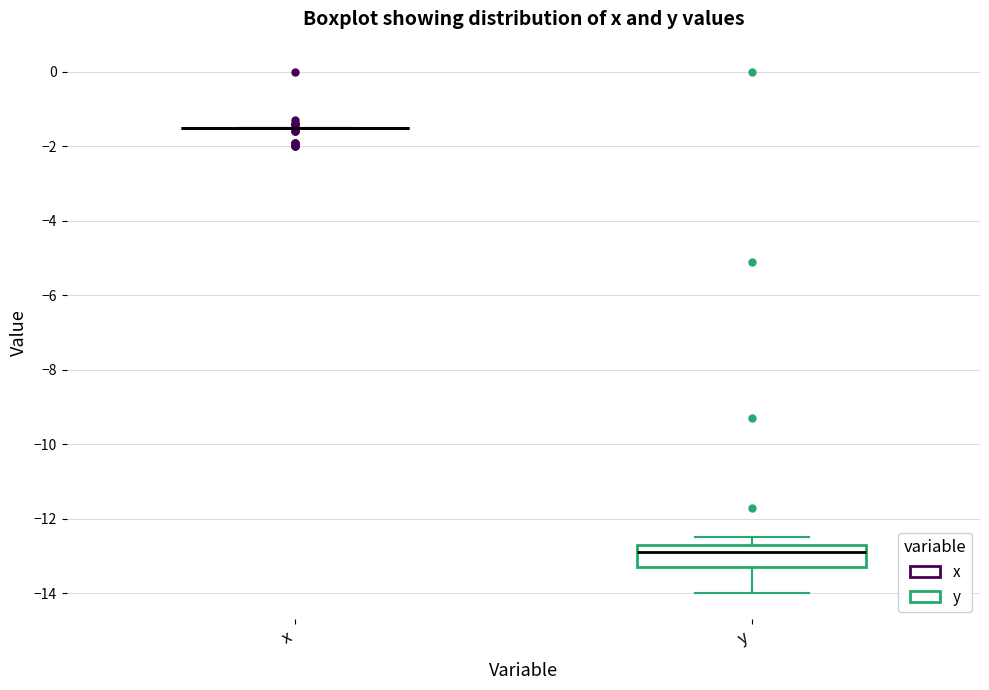

Reading left to right, read every box against the y-axis: the position of its median line, the range the box covers, and the ends of its whiskers. The values are not printed on the chart, so give them approximately, as read against the axis.

x: box collapsed to a line at -1.4, whiskers -1.4 to -1.4
y: median -12.8, box -13.2 to -12.6, whiskers -14.0 to -12.4